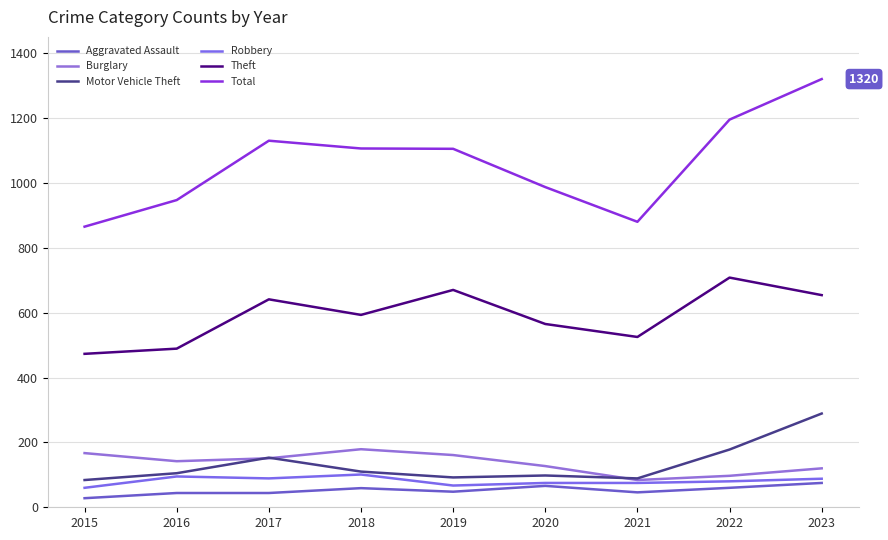

What is the difference between the maximum and minimum values in the Robbery series?

41